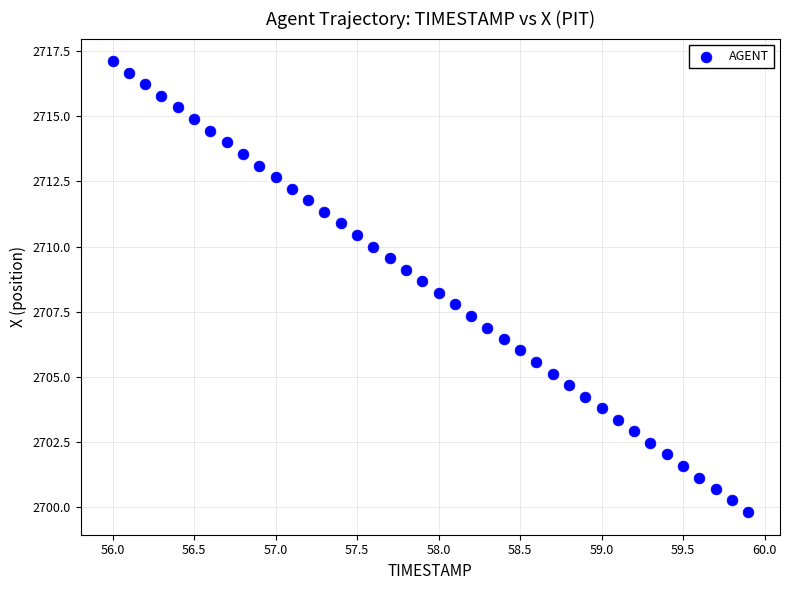

What is the range of Y values (max minus min)?

17.3